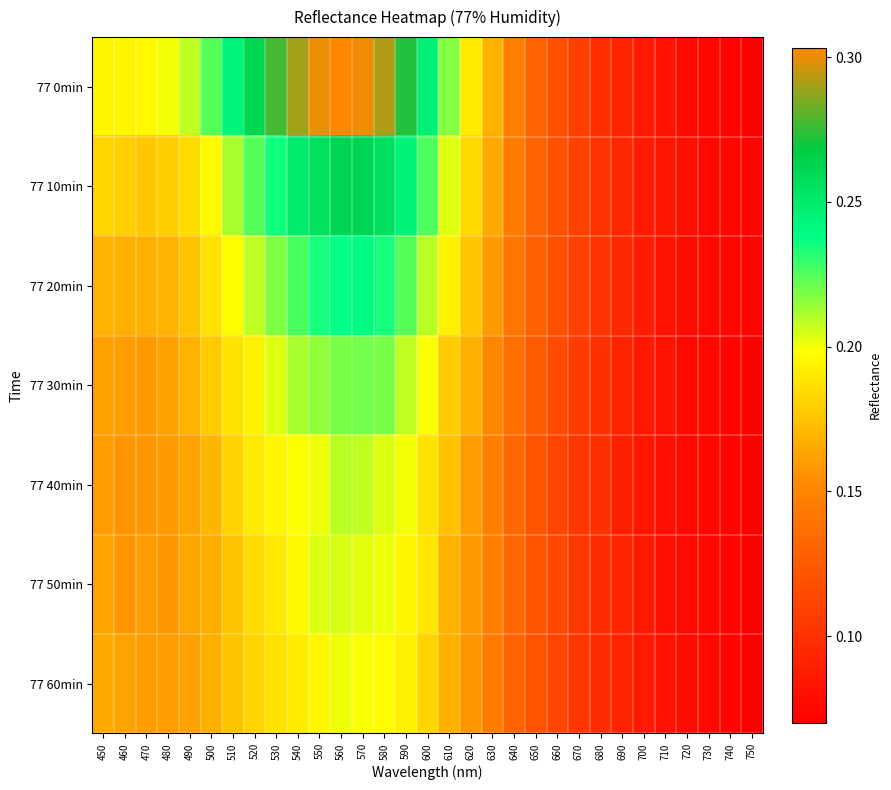

What is the total value across all series at 750?

0.5